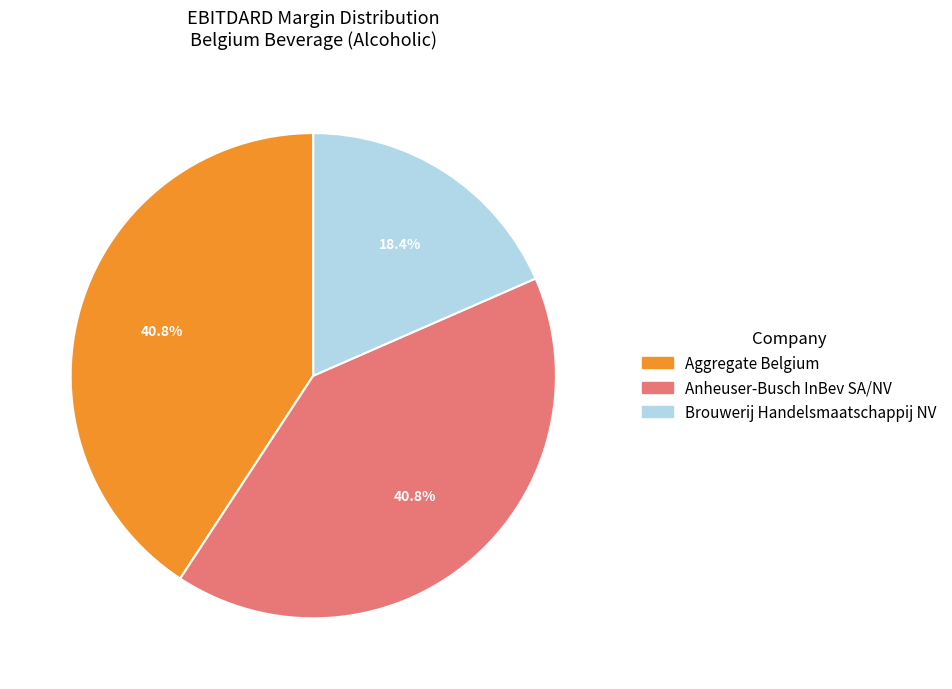

Is there any slice that represents more than half of the pie?

No